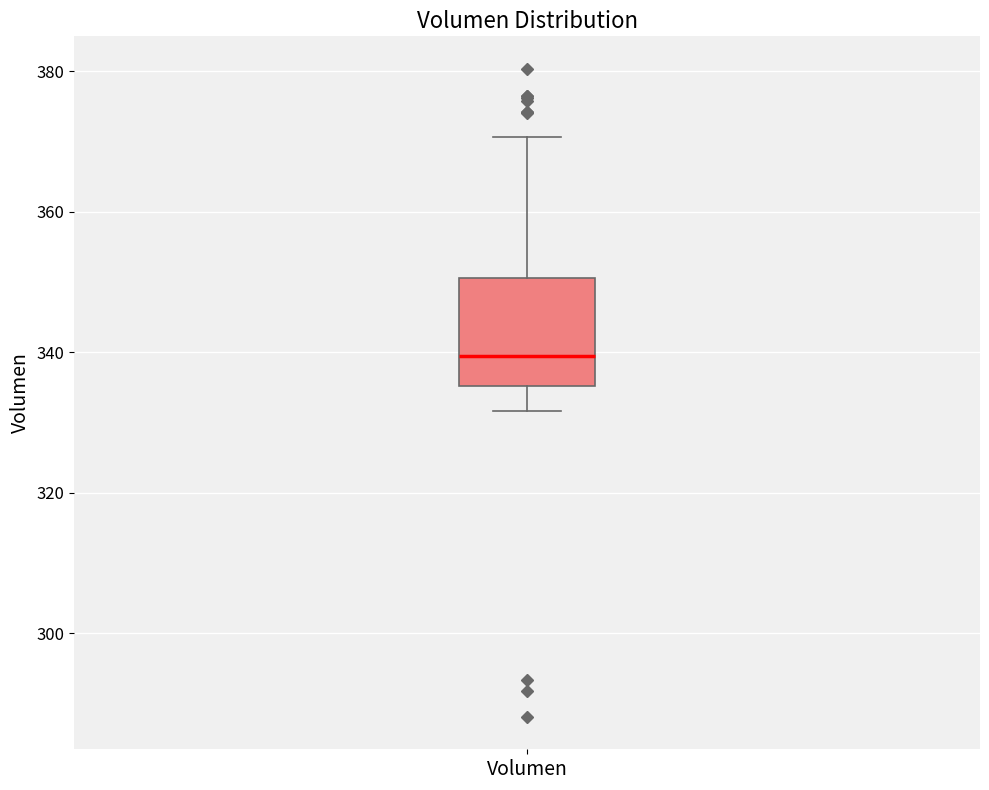

Read this box plot against the y-axis: the position of the median line, the range covered by the box, and the ends of both whiskers. The values are not printed on the chart, so give them approximately, as read against the axis.

median 340, box 336 to 350, whiskers 332 to 370